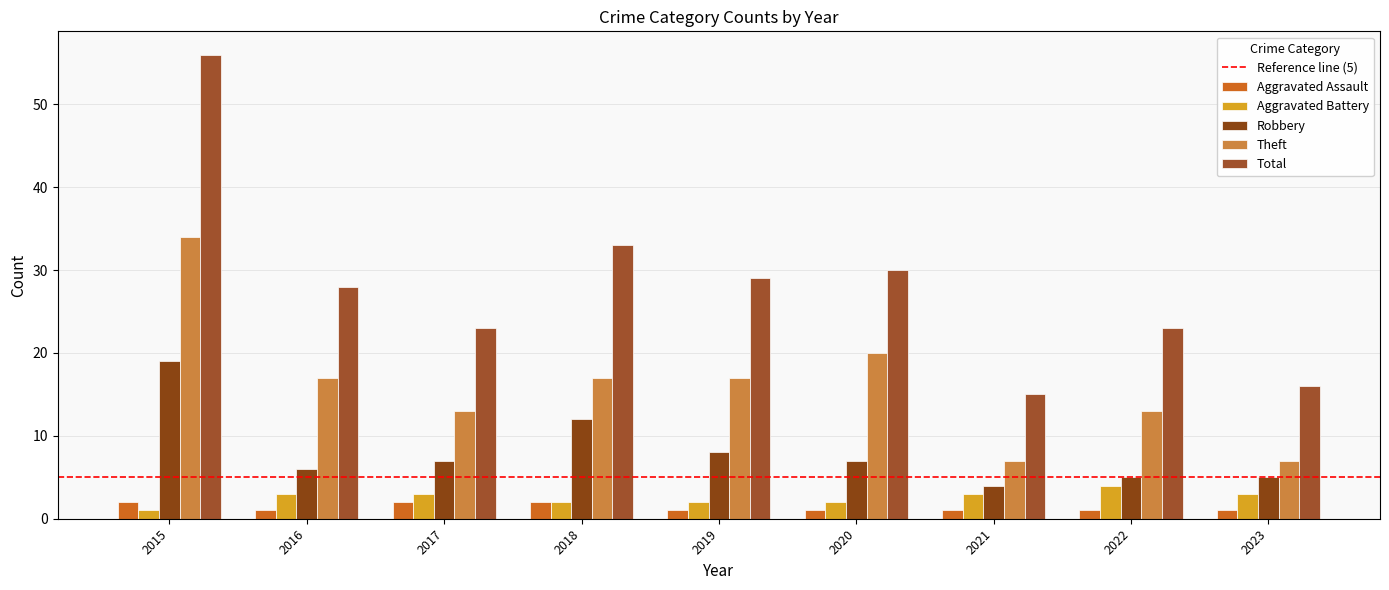

The value of Aggravated Assault at 2018 is 2. True or false?

True